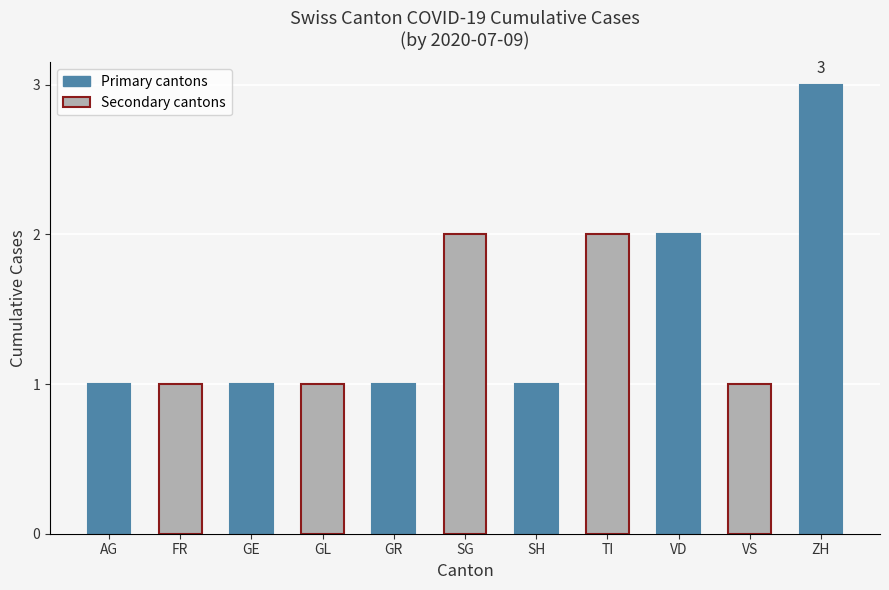

What is the maximum value shown in the chart?

3